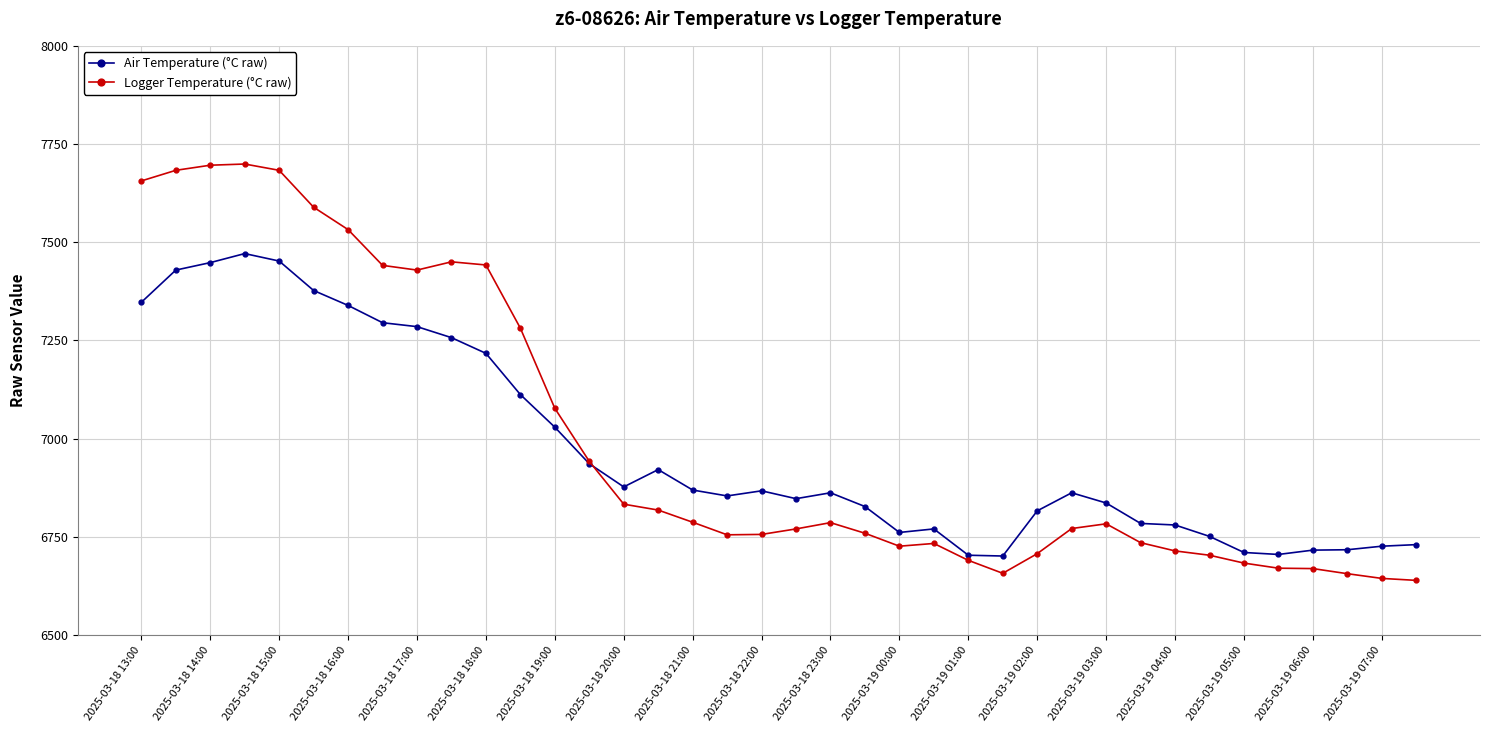

How many lines are shown in the chart?

2